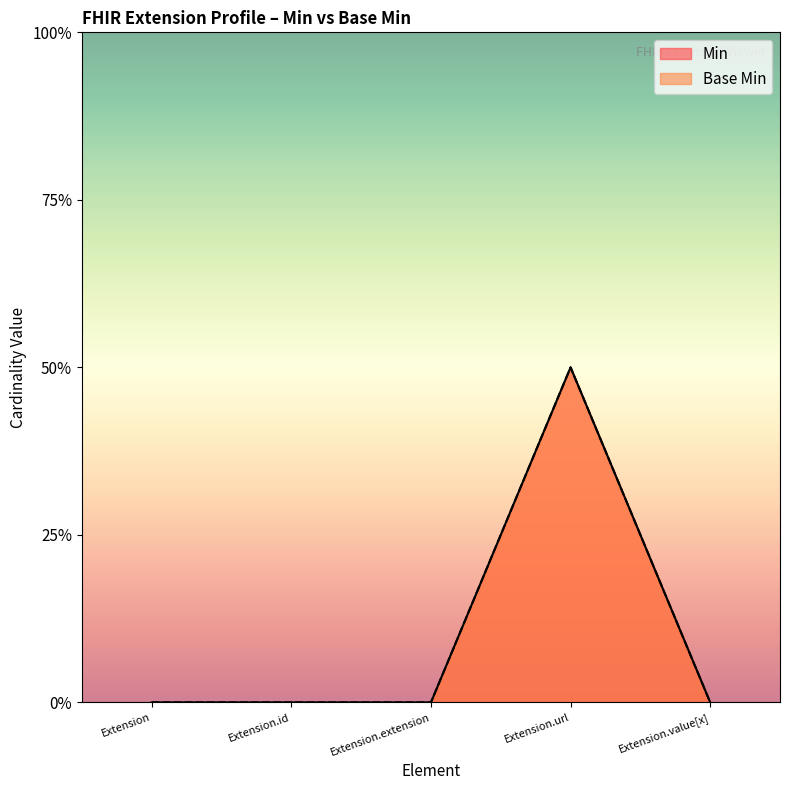

Count the Min values in the range 0 to 1.

5